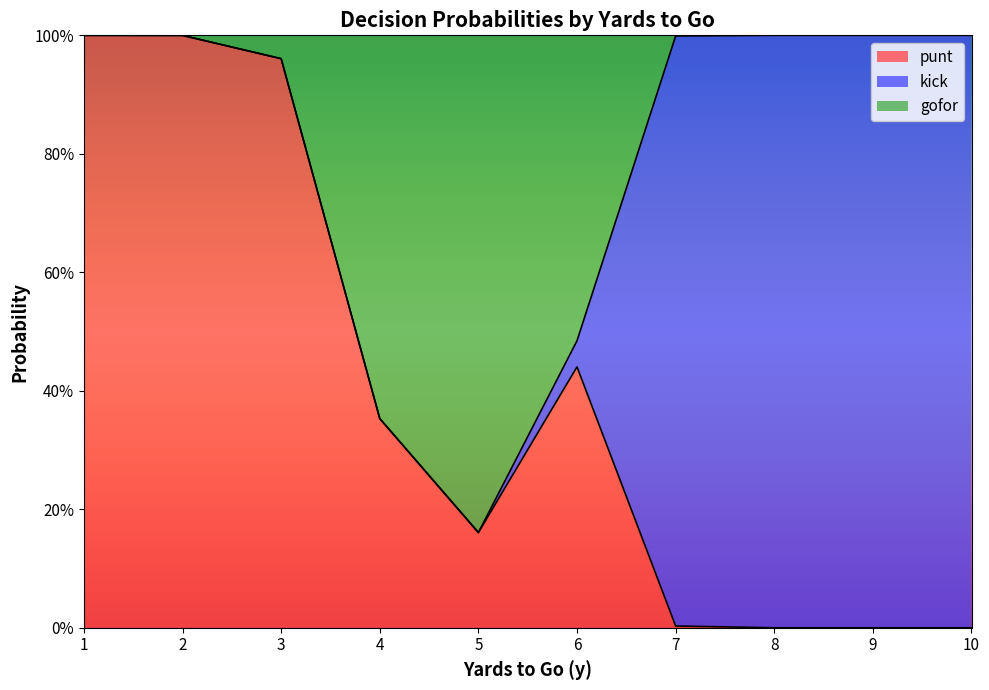

True or false: kick has more than 1 interior local peaks.

False